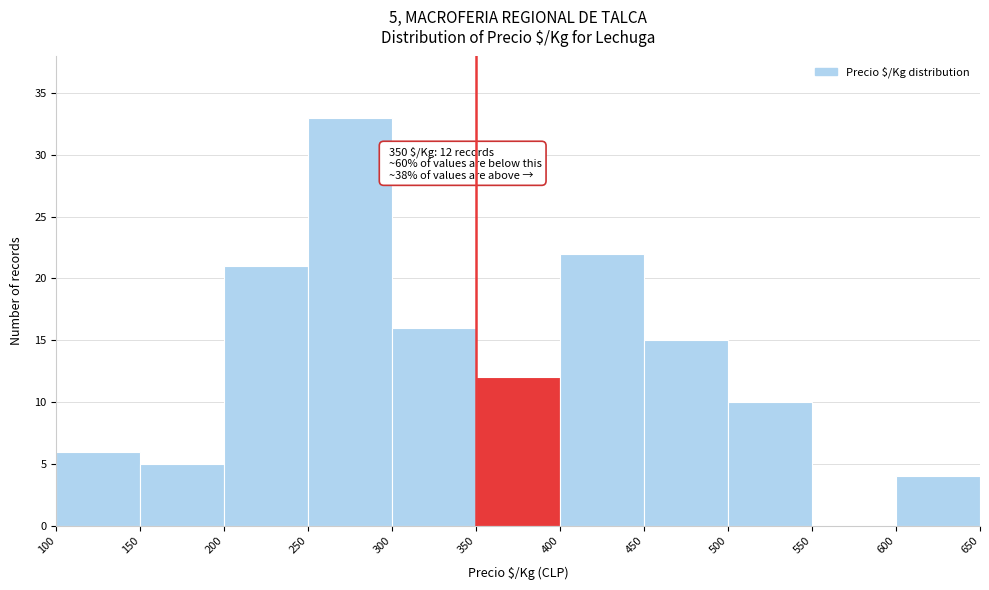

Which range on the x-axis has the tallest bar?

250 to 300